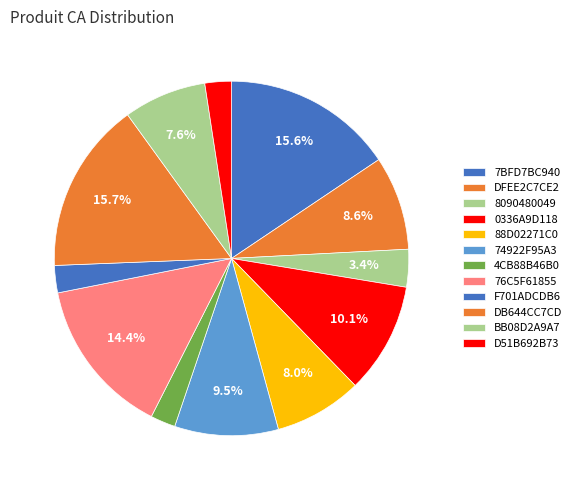

How many segments does this pie chart have?

12